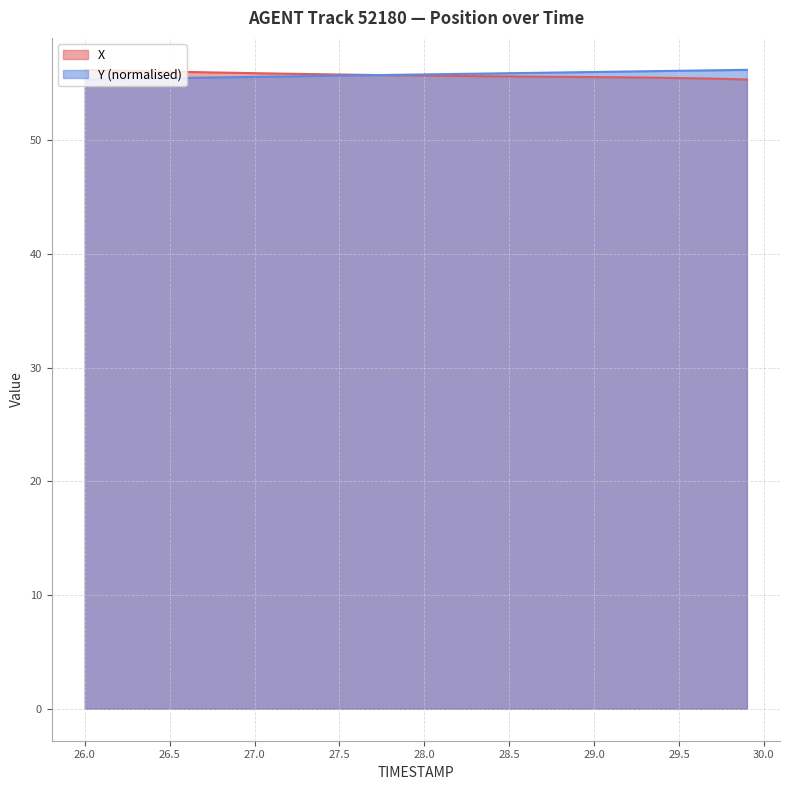

How many times do X and Y cross each other?

1